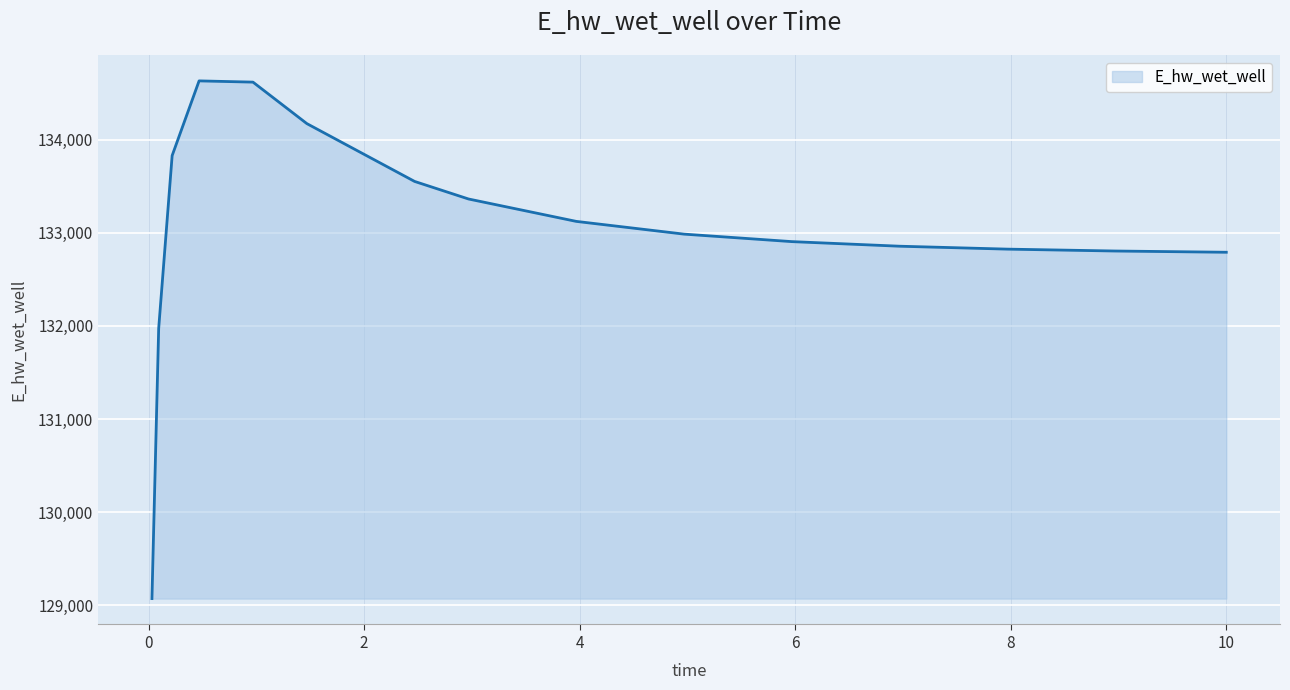

What is the maximum value shown in the chart?

134630.6